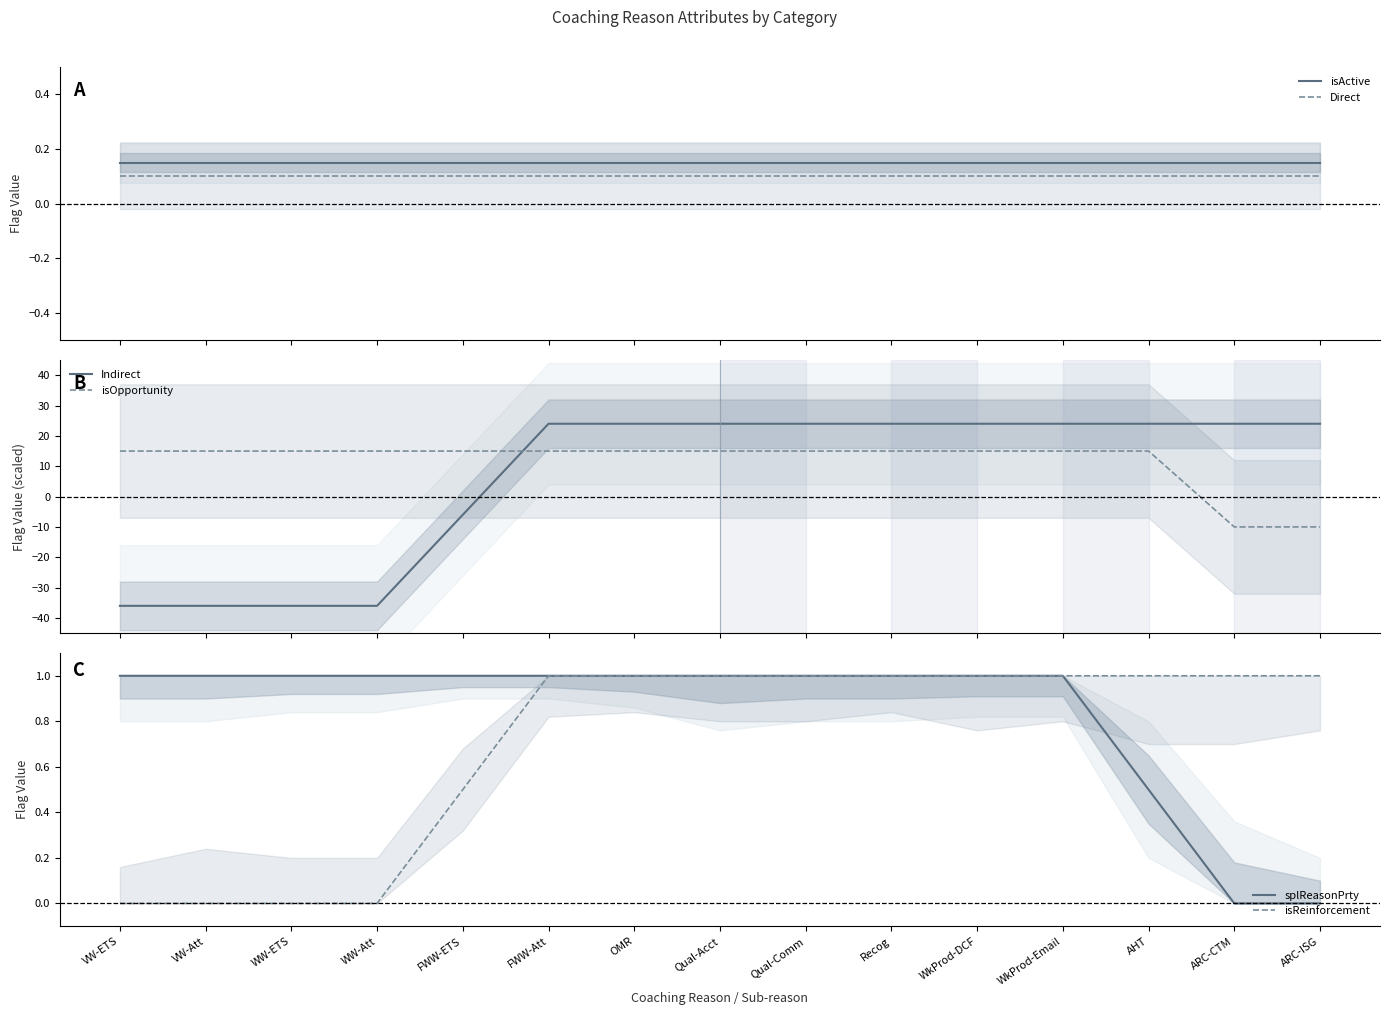

What position from the right is Qual-Acct?

8